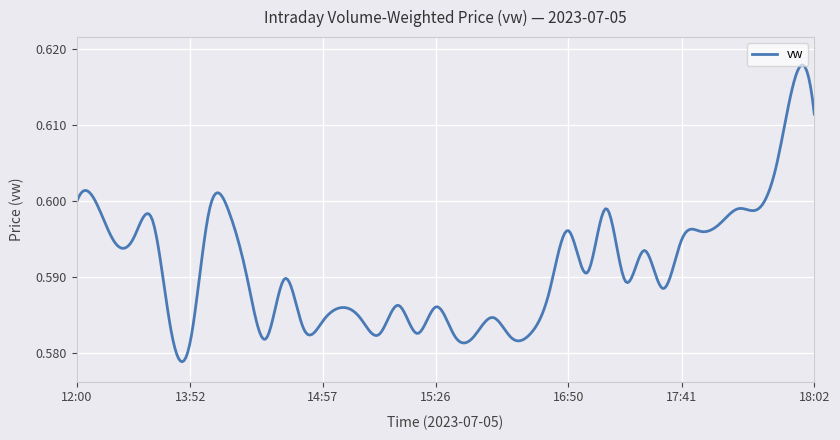

True or false: there are more than 2 points higher than both neighbors.

True